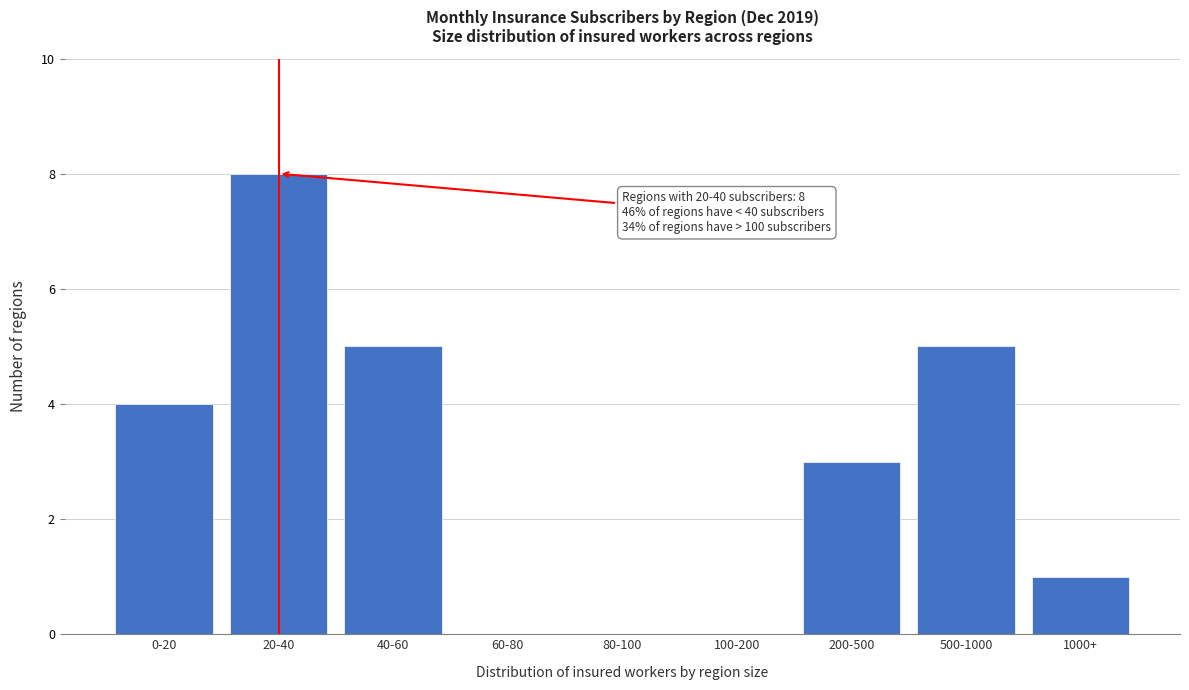

Reading left to right, extract all data points from this chart.

0-20=4	20-40=8	40-60=5	60-80=0	80-100=0	100-200=0	200-500=3	500-1000=5	1000+=1